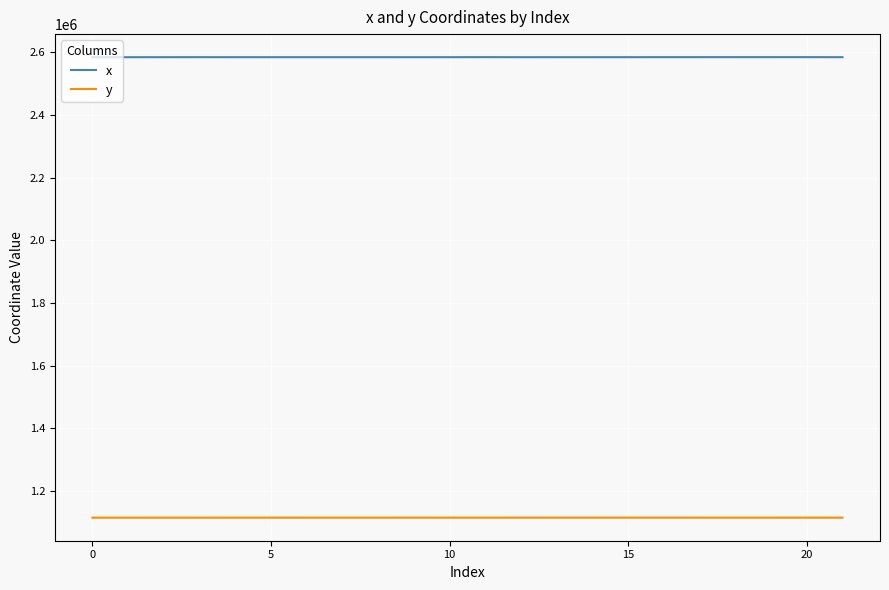

At how many categories does at least one series exceed 1459840?

22